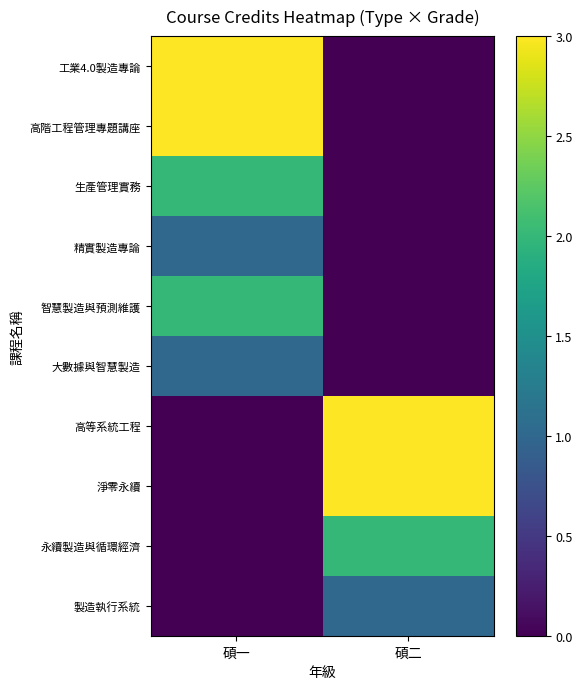

Reading right to left, extract all data points from this chart.

工業4.0製造專論: 碩二=0	碩一=3
高階工程管理專題講座: 碩二=0	碩一=3
生產管理實務: 碩二=0	碩一=2
精實製造專論: 碩二=0	碩一=1
智慧製造與預測維護: 碩二=0	碩一=2
大數據與智慧製造: 碩二=0	碩一=1
高等系統工程: 碩二=3	碩一=0
淨零永續: 碩二=3	碩一=0
永續製造與循環經濟: 碩二=2	碩一=0
製造執行系統: 碩二=1	碩一=0